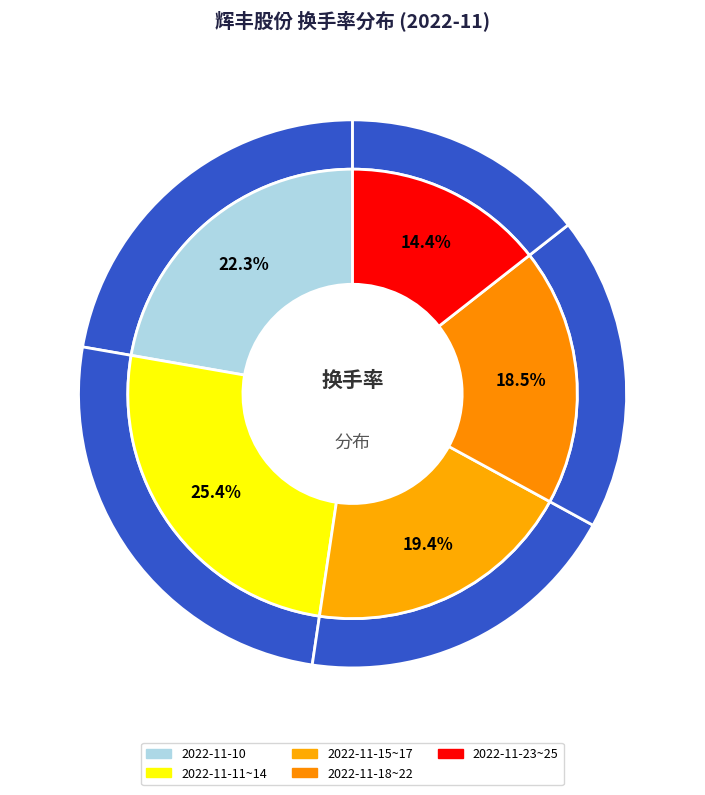

Is 2022-11-16 the majority of the pie?

No